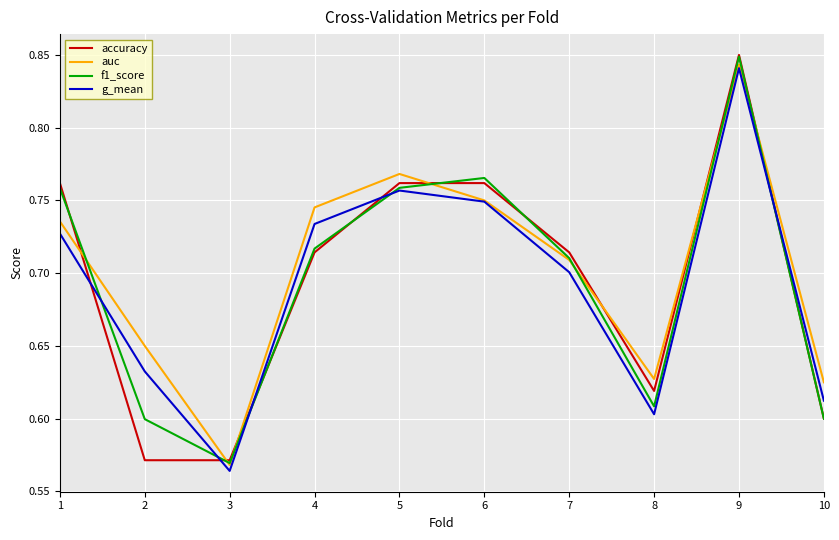

At which label is g_mean closest to 0?

3